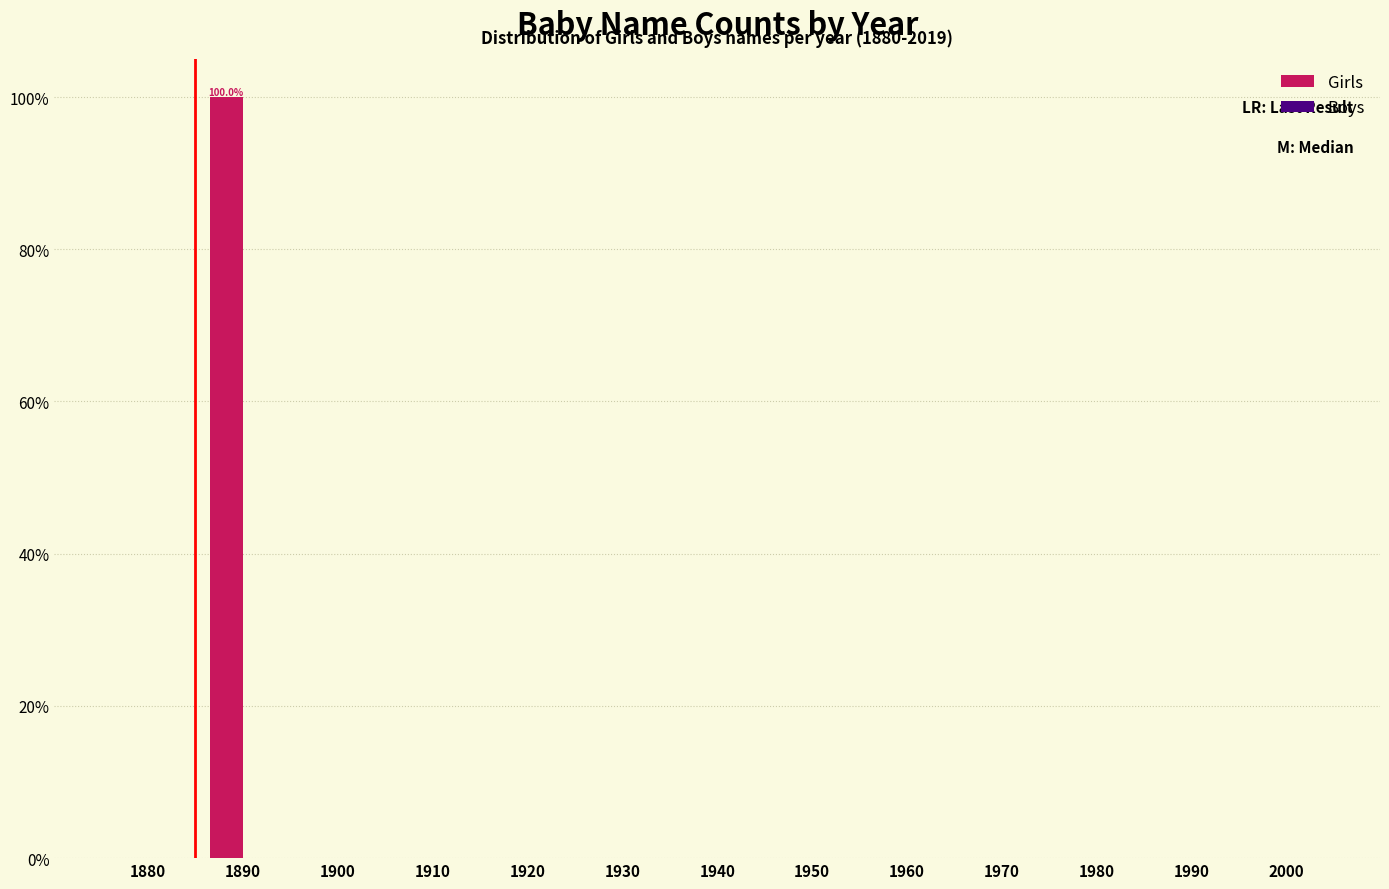

Reading right to left, what are all the values shown in this chart?

2000=0	1990=0	1980=0	1970=0	1960=0	1950=0	1940=0	1930=0	1920=0	1910=0	1900=0	1890=100	1880=0